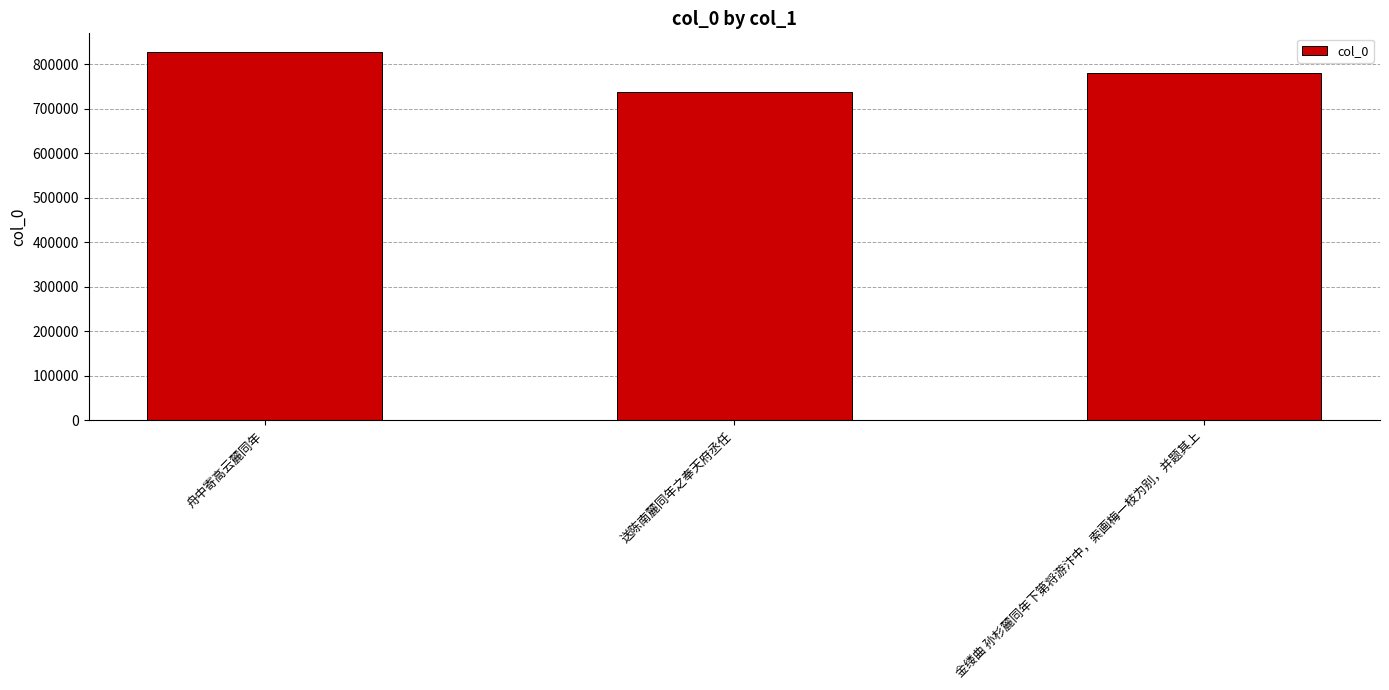

Between 送陈南麓同年之奉天府丞任 and 金缕曲 孙杉麓同年下第将游汴中，索画梅一枝为别，并题其上, which is larger?

金缕曲 孙杉麓同年下第将游汴中，索画梅一枝为别，并题其上